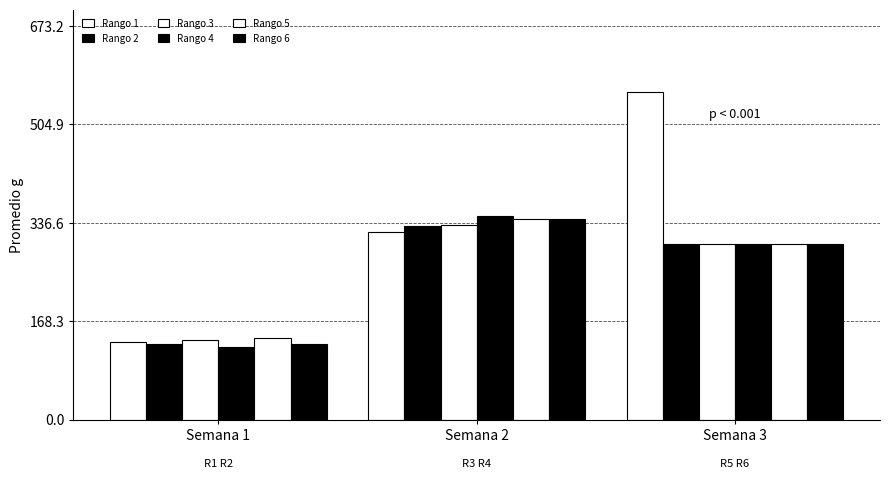

How many bars are there in total?

18